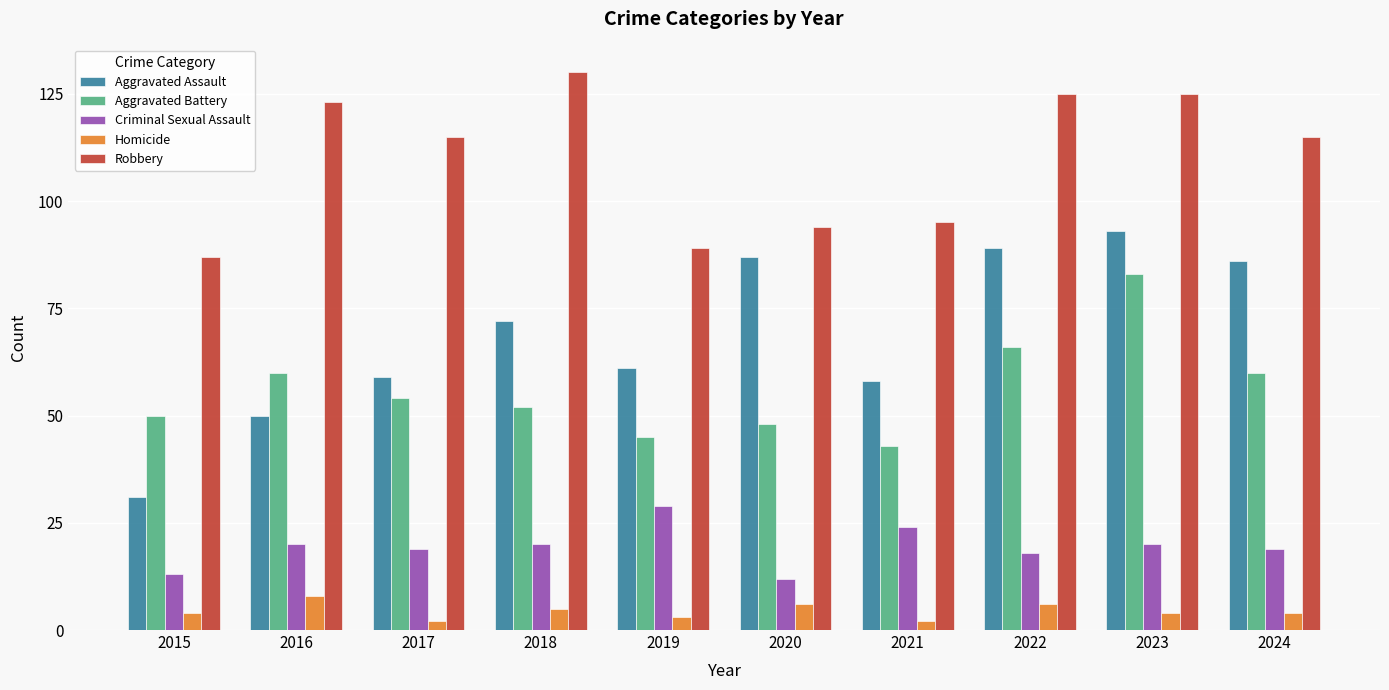

What is the value of the Homicide bar at the 4th from the left?

5